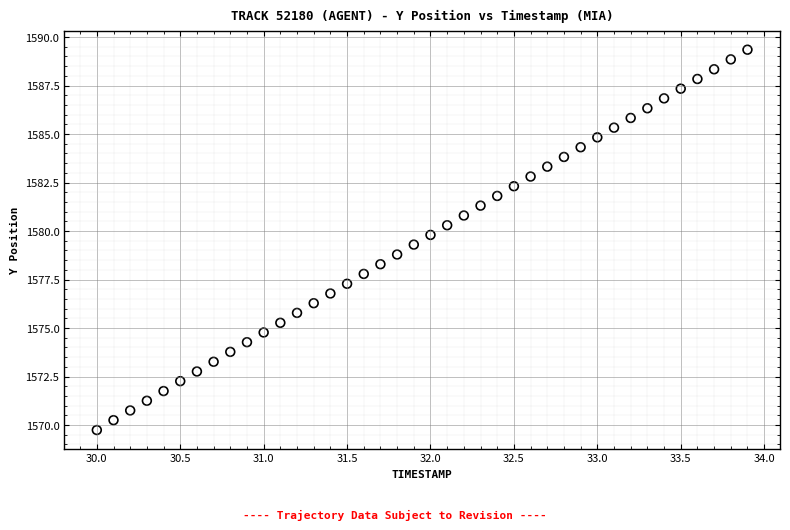

What is the range of X values (max minus min)?

3.9